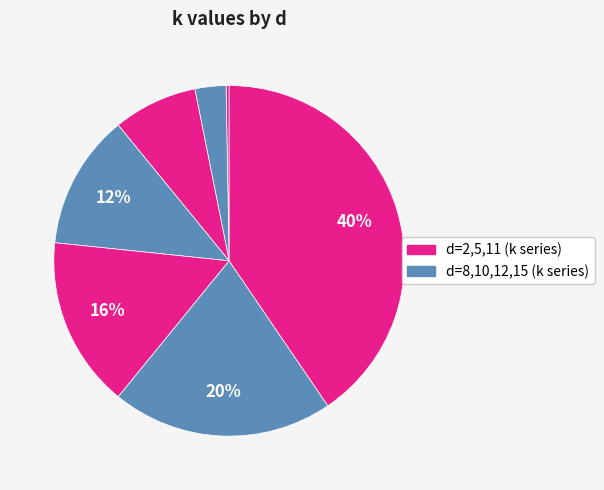

Which category has the smallest portion of the pie?

2